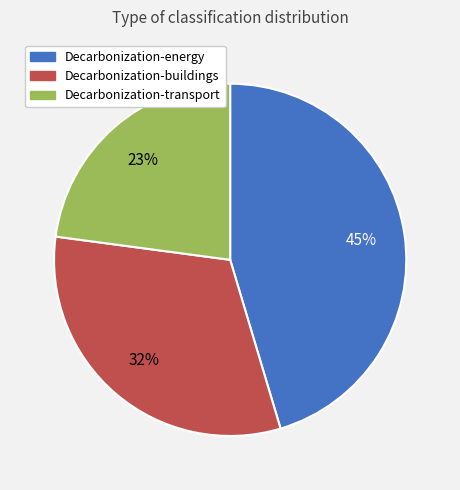

How many segments does this pie chart have?

3